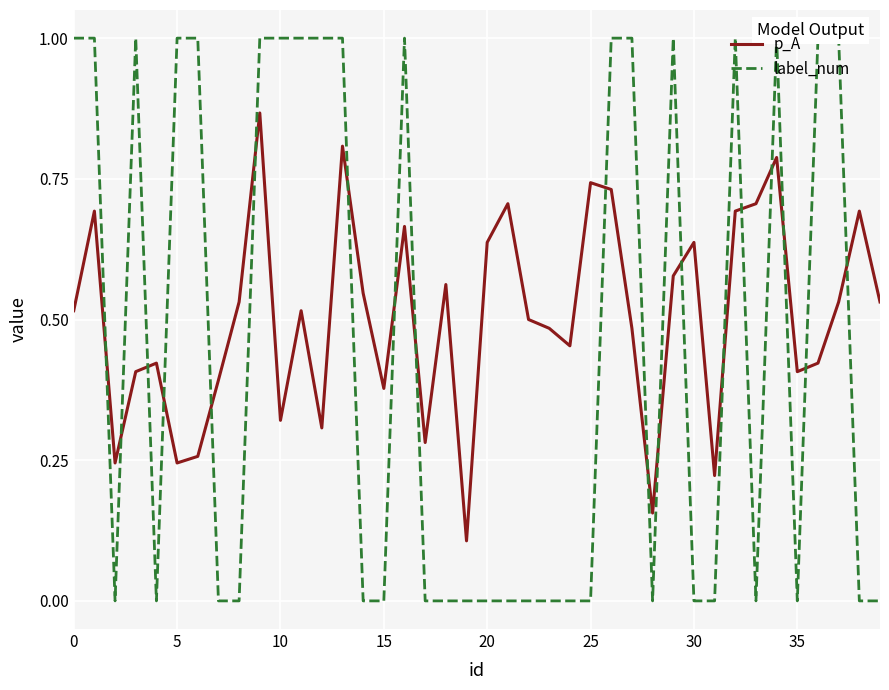

The value of label_num at 19 is -0.7. True or false?

False